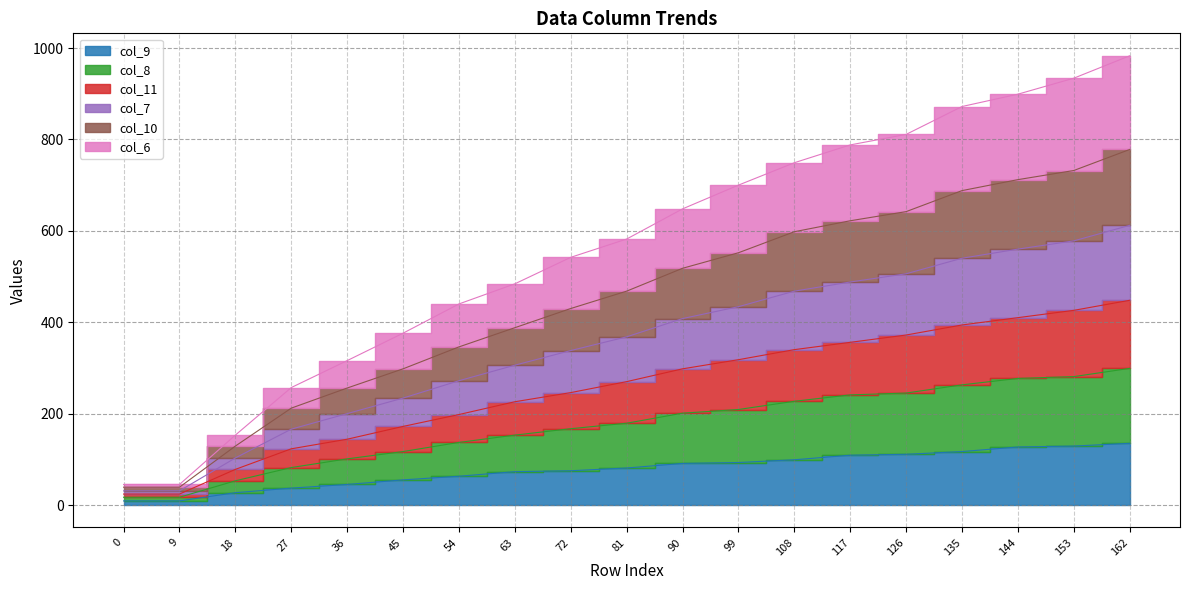

What is the sum of all col_6 values?

3266